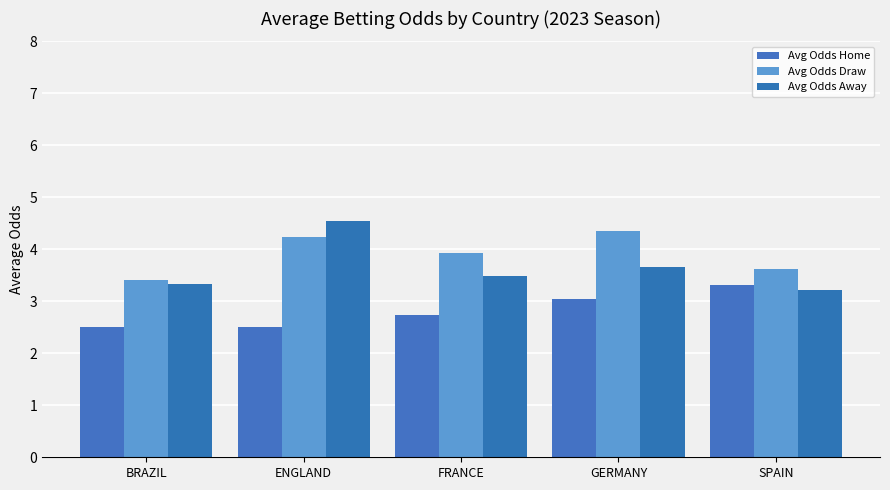

Rank the series at GERMANY from highest to lowest value.

Avg Odds Draw, Avg Odds Away, Avg Odds Home